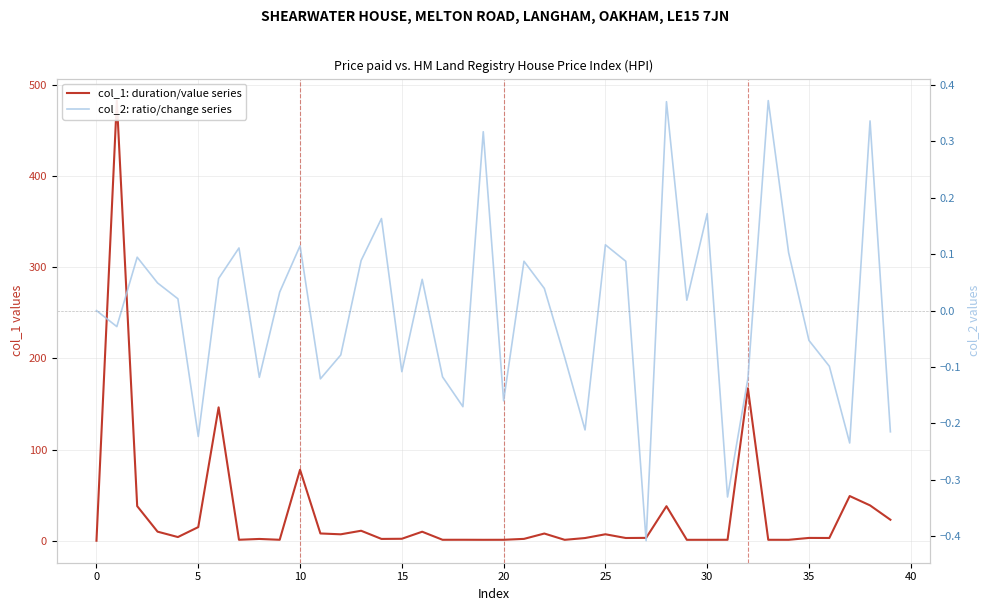

Which series has the largest total across all categories?

col_1: duration/value series